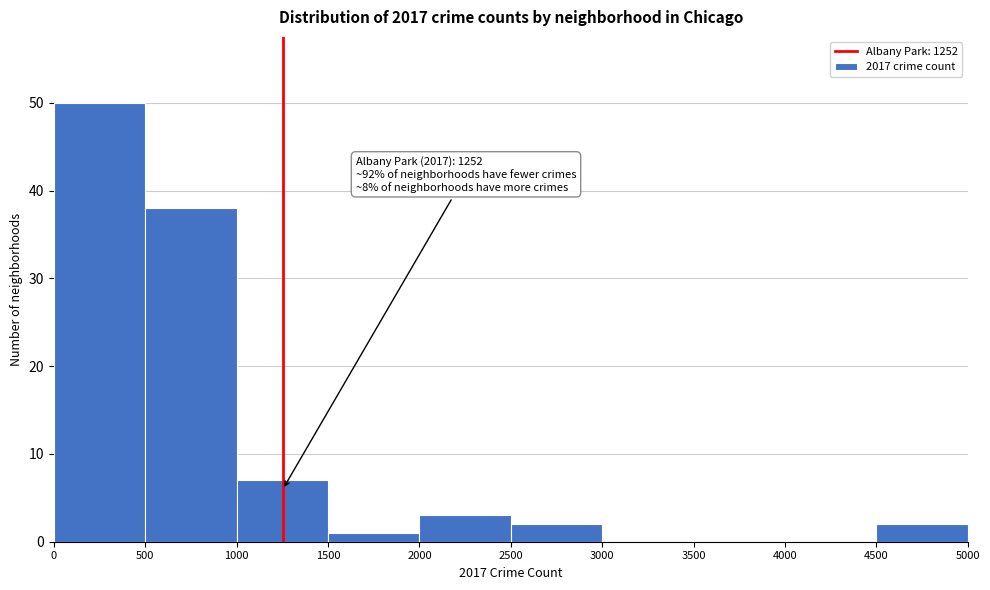

Which range on the x-axis has the tallest bar?

0 to 500